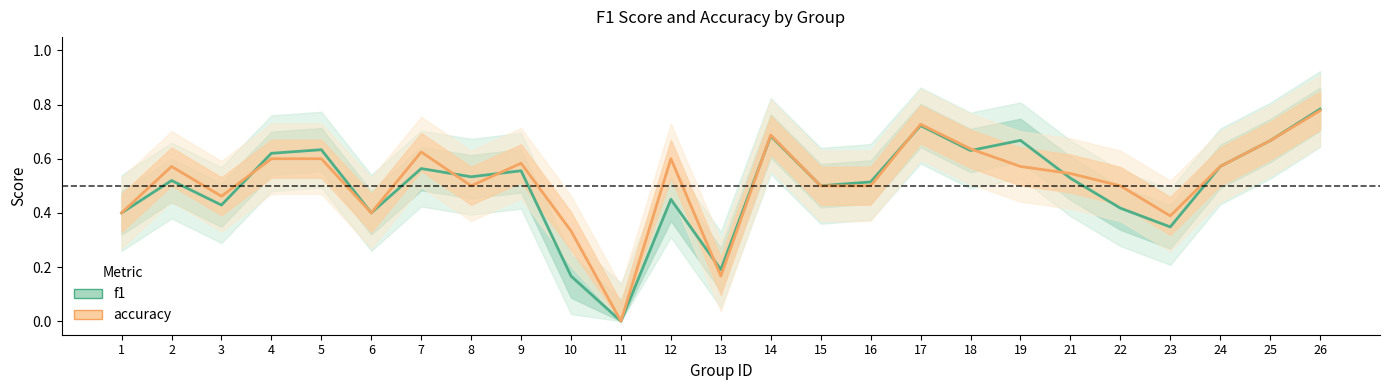

True or false: f1 has more than 0 interior local peaks.

True